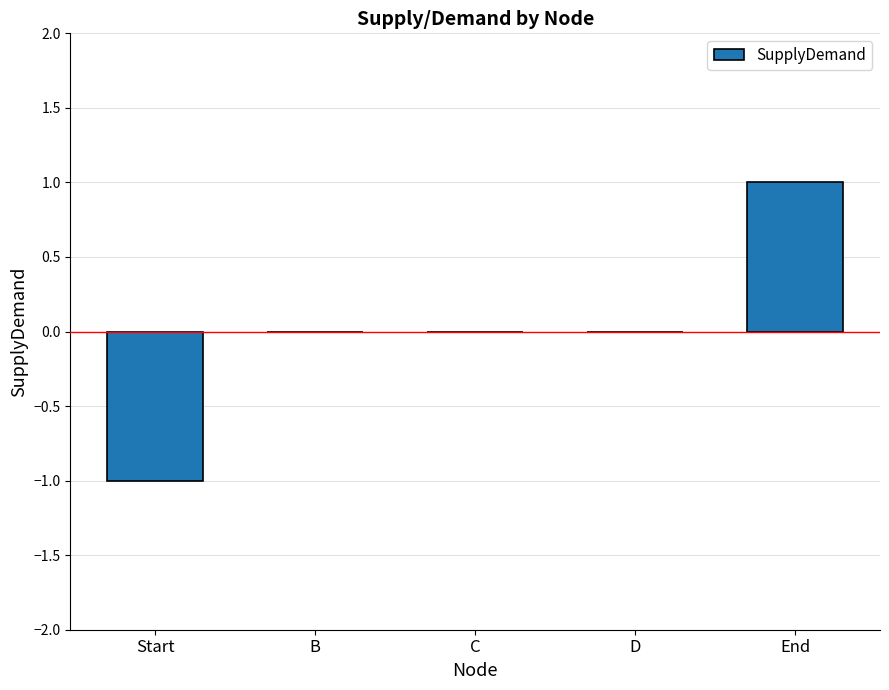

The chart shows a value of -1 at C. True or false?

False